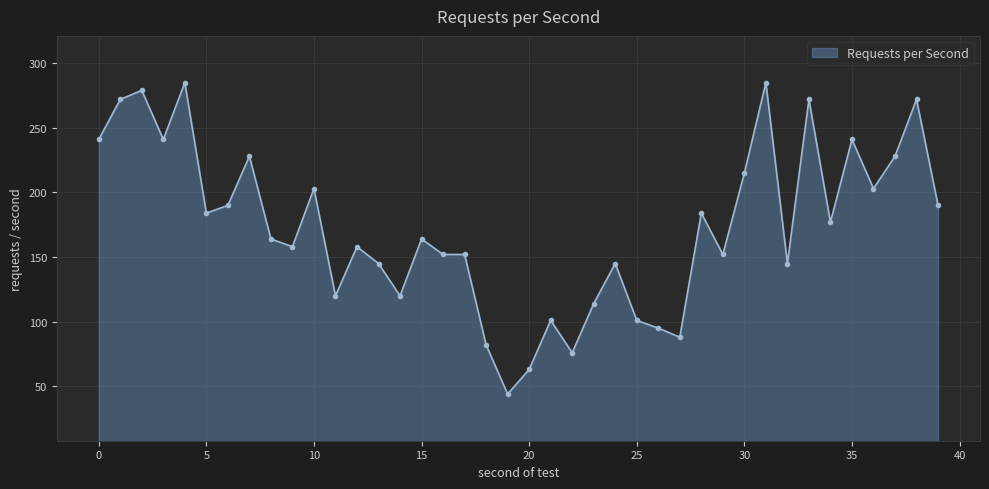

Reading left to right, what are all the values shown in this chart?

241	272	279	241	285	184	190	228	164	158	203	120	158	145	120	164	152	152	82	44	63	101	76	114	145	101	95	88	184	152	215	285	145	272	177	241	203	228	272	190